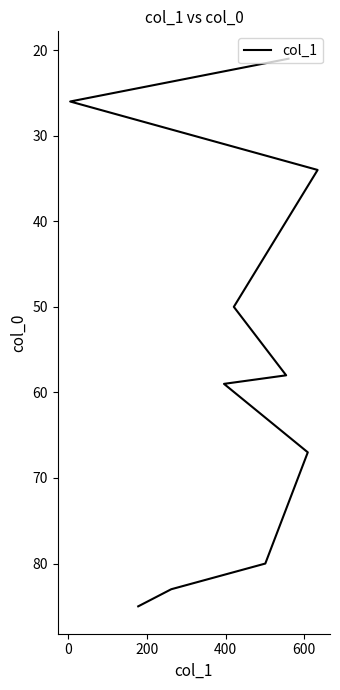

True or false: the data has more than 2 interior local peaks.

False